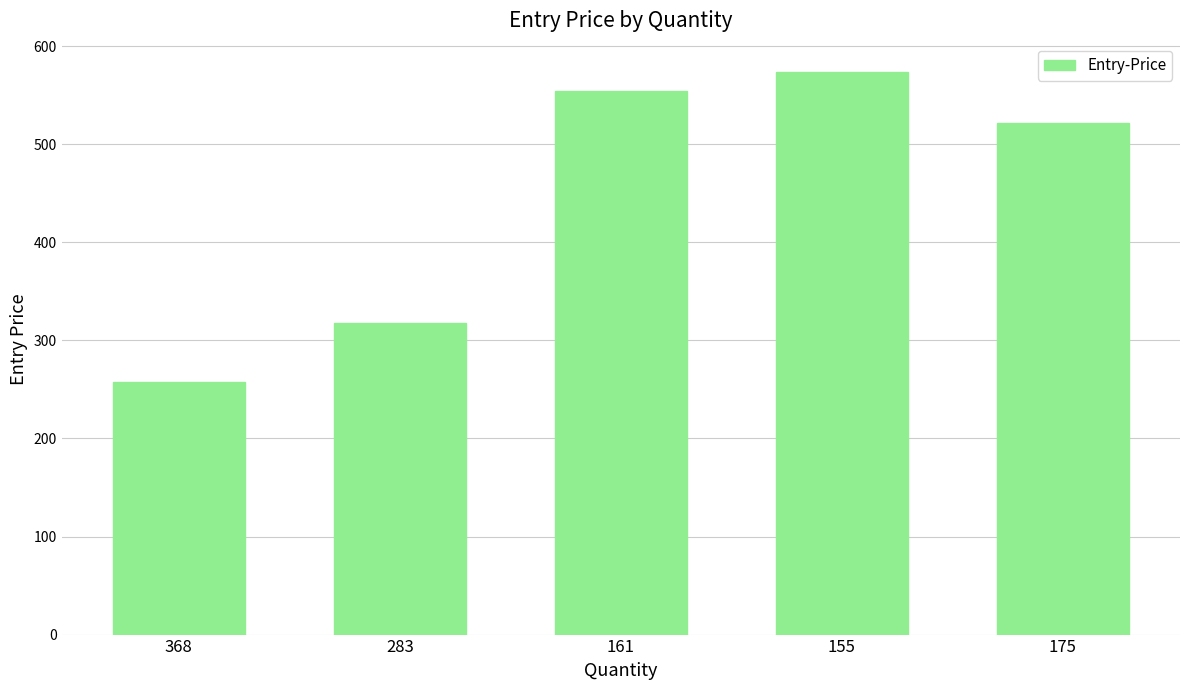

Is it true that the value at 155 is 920.2?

False